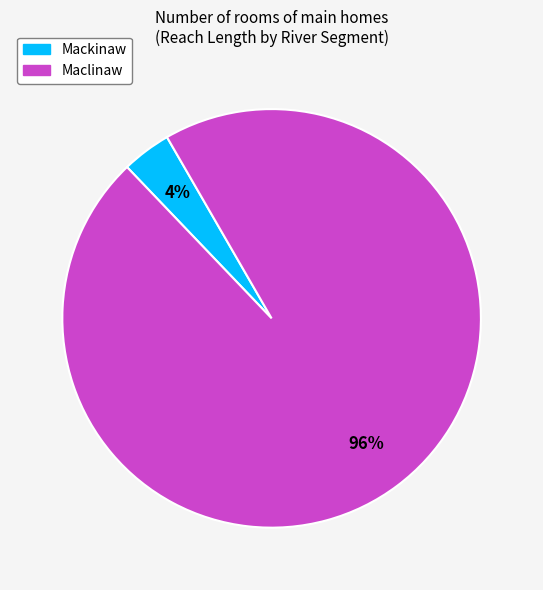

The Mackinaw slice represents 4% of the pie. True or false?

True